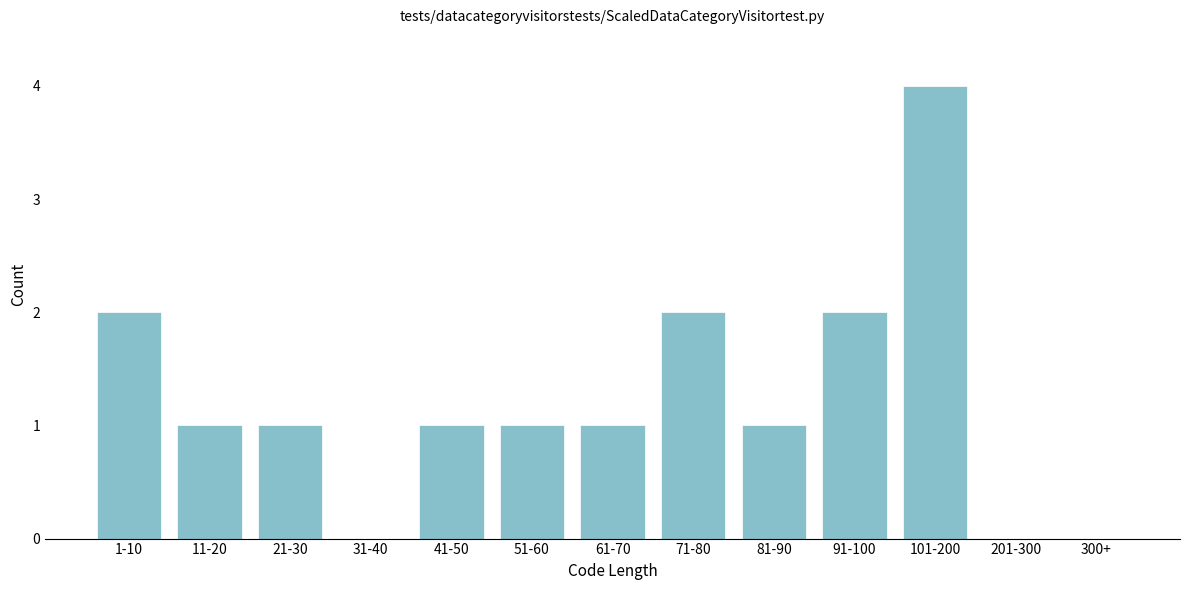

Reading left to right, list all the values displayed in this chart.

1-10=2	11-20=1	21-30=1	31-40=0	41-50=1	51-60=1	61-70=1	71-80=2	81-90=1	91-100=2	101-200=4	201-300=0	300+=0